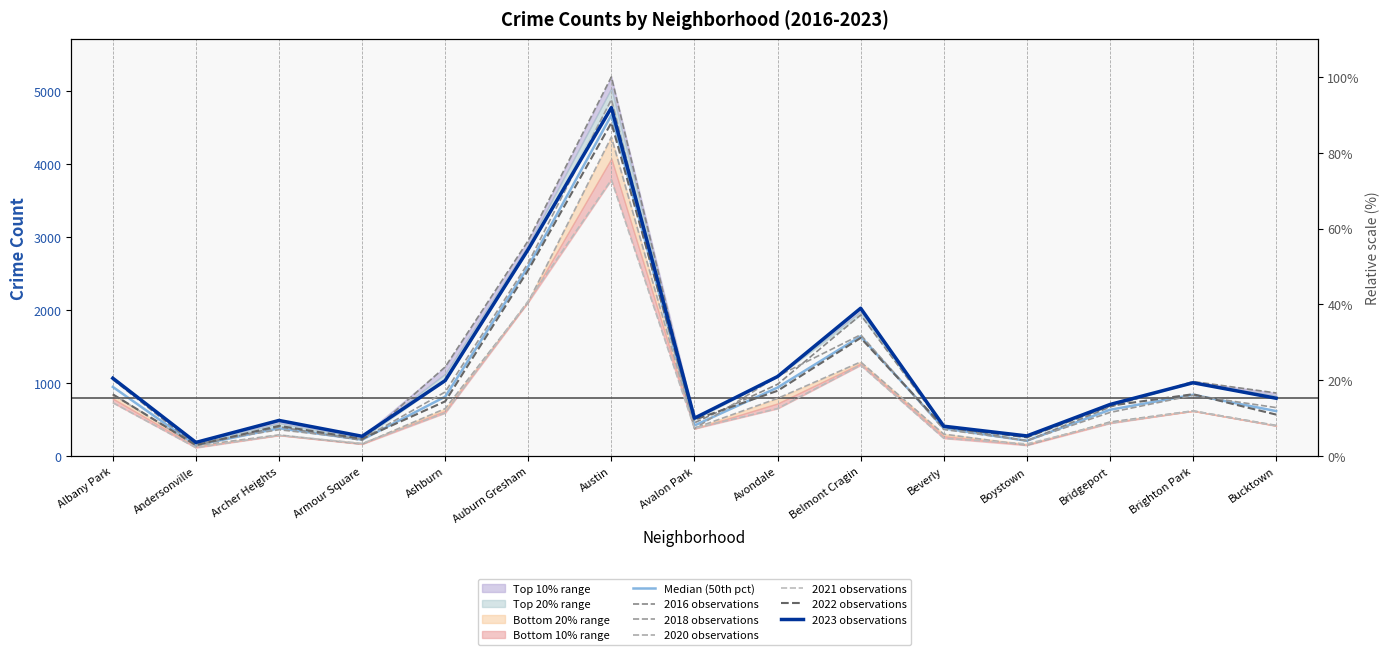

Is the value of 2020 at Brighton Park greater than the value of 2021 at Boystown?

Yes